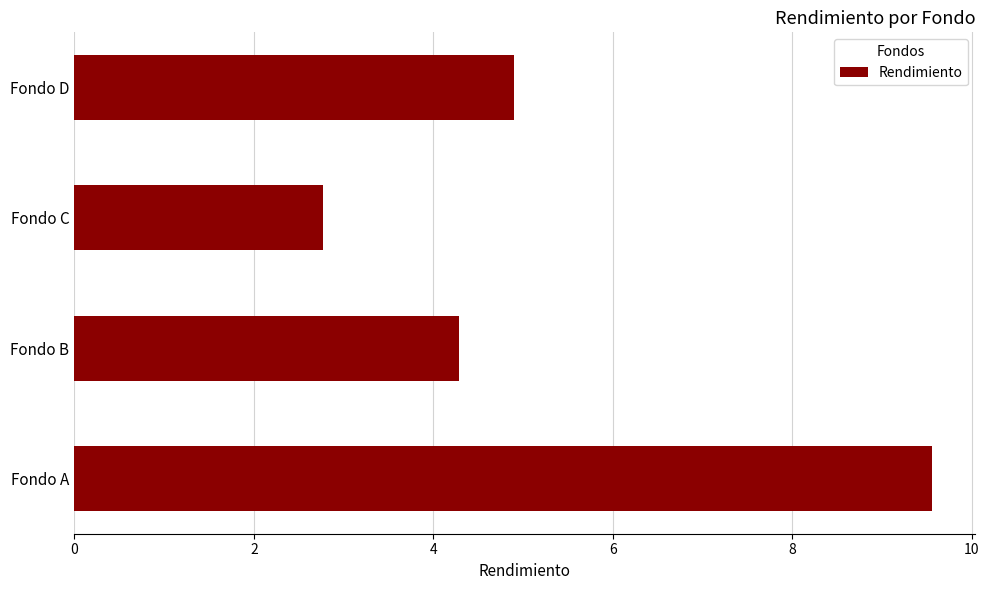

How many series are shown in this chart?

1